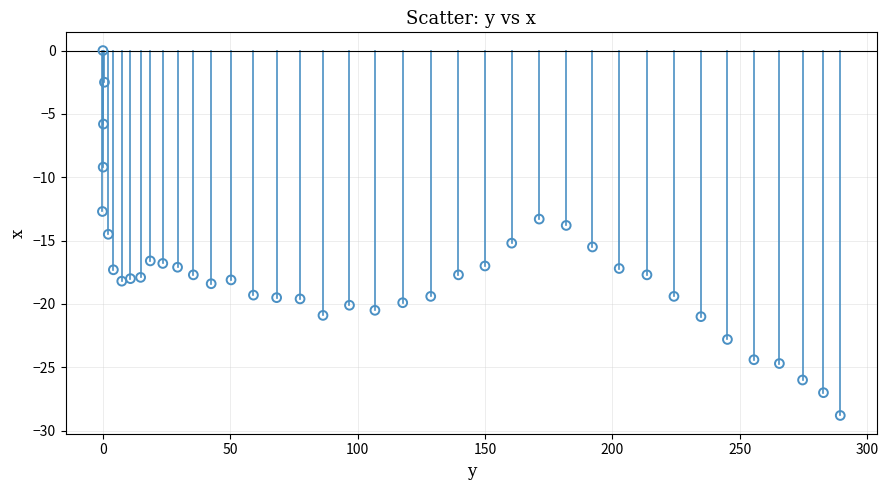

What is the range of Y values (max minus min)?

28.8